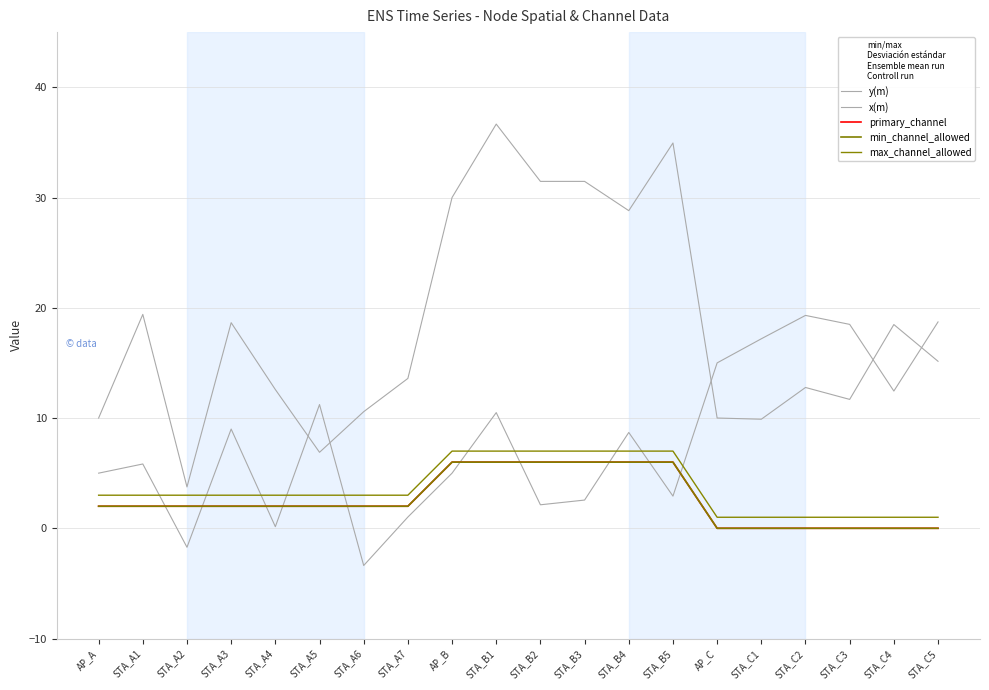

What are all the series names shown in the legend?

y(m), x(m), primary_channel, min_channel_allowed, max_channel_allowed